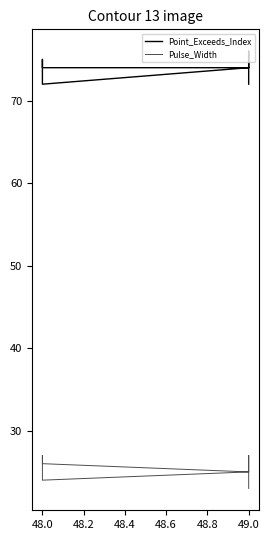

Between 47.8 and 48.0, which series saw the biggest shift?

Point_Exceeds_Index